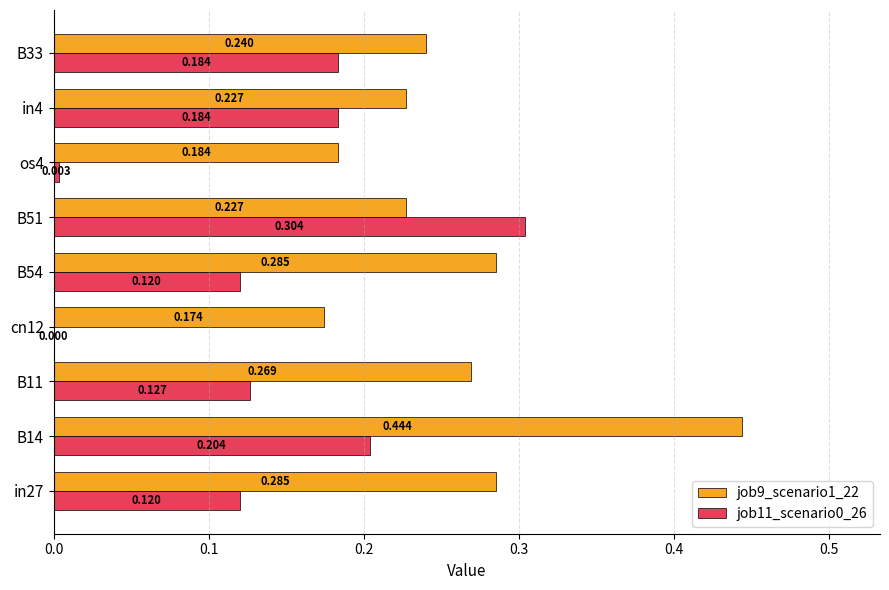

Is the value of job9_scenario1_22 at B33 greater than the value of job11_scenario0_26 at in4?

Yes